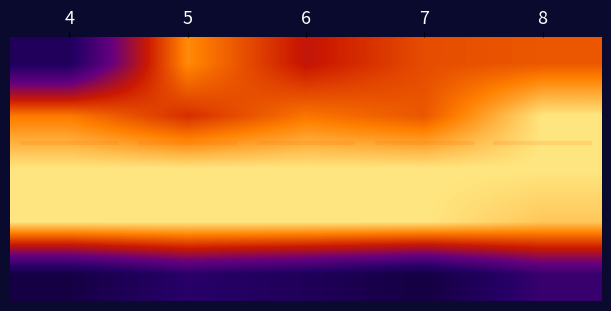

Which category has the lowest value across all series?

7